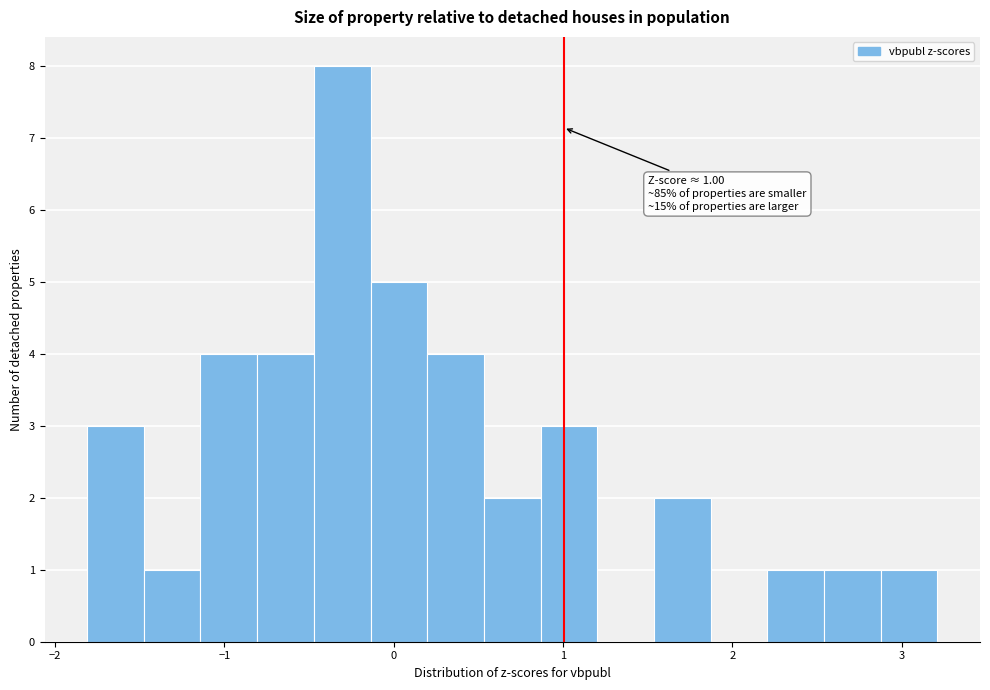

Around what value on the x-axis is the tallest bar? Give the approximate position of its centre, as read against the axis.

-0.3